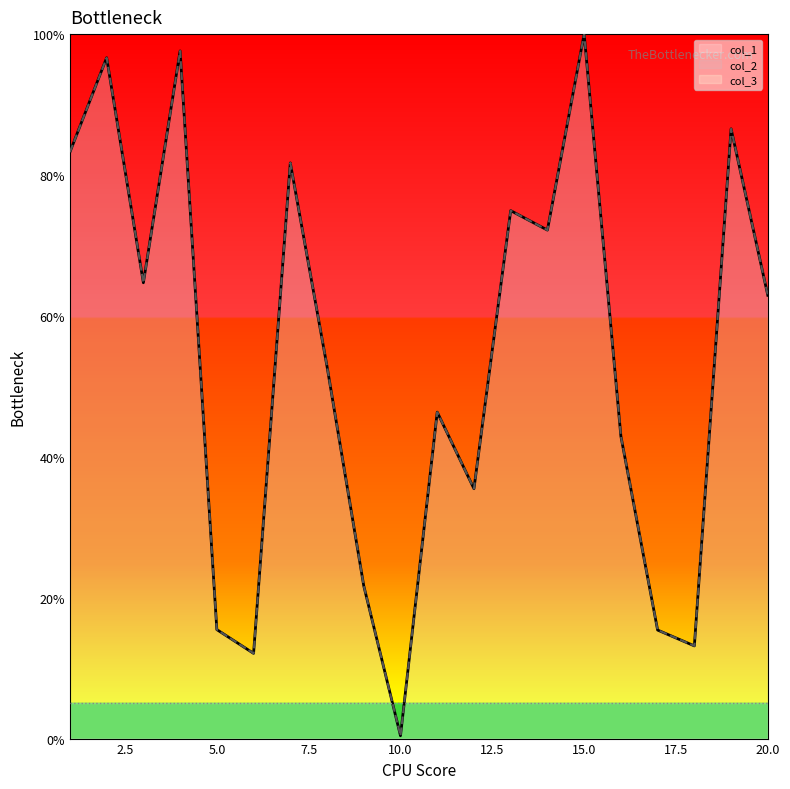

Does the chart display data point markers on the line(s)?

No